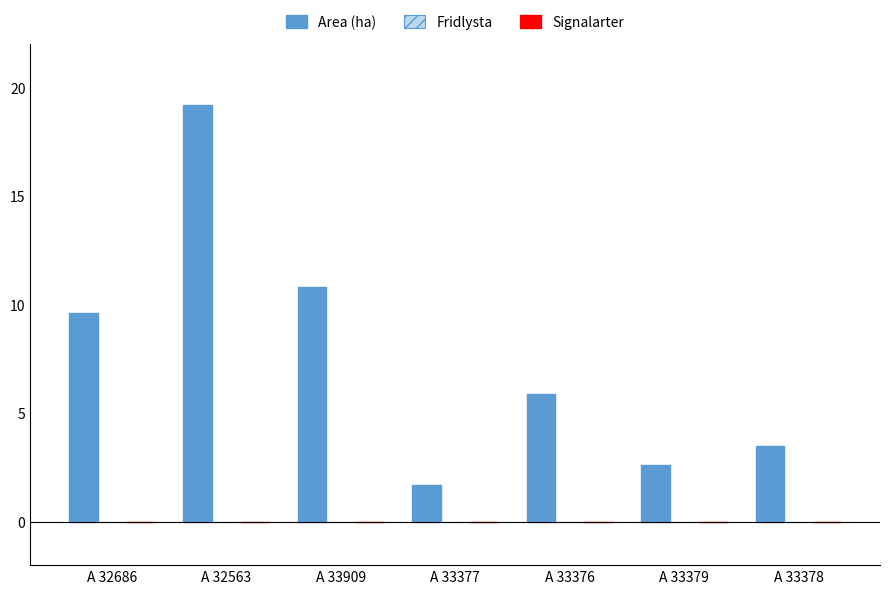

List the labels in order of value, largest first.

A 32563, A 33909, A 32686, A 33376, A 33378, A 33379, A 33377